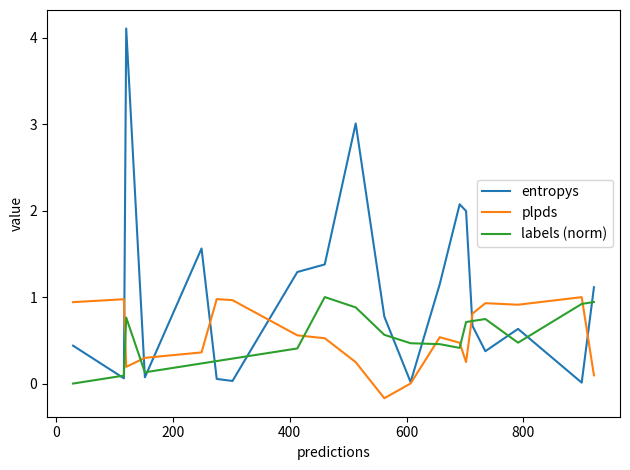

Which series has the widest spread of values?

entropys